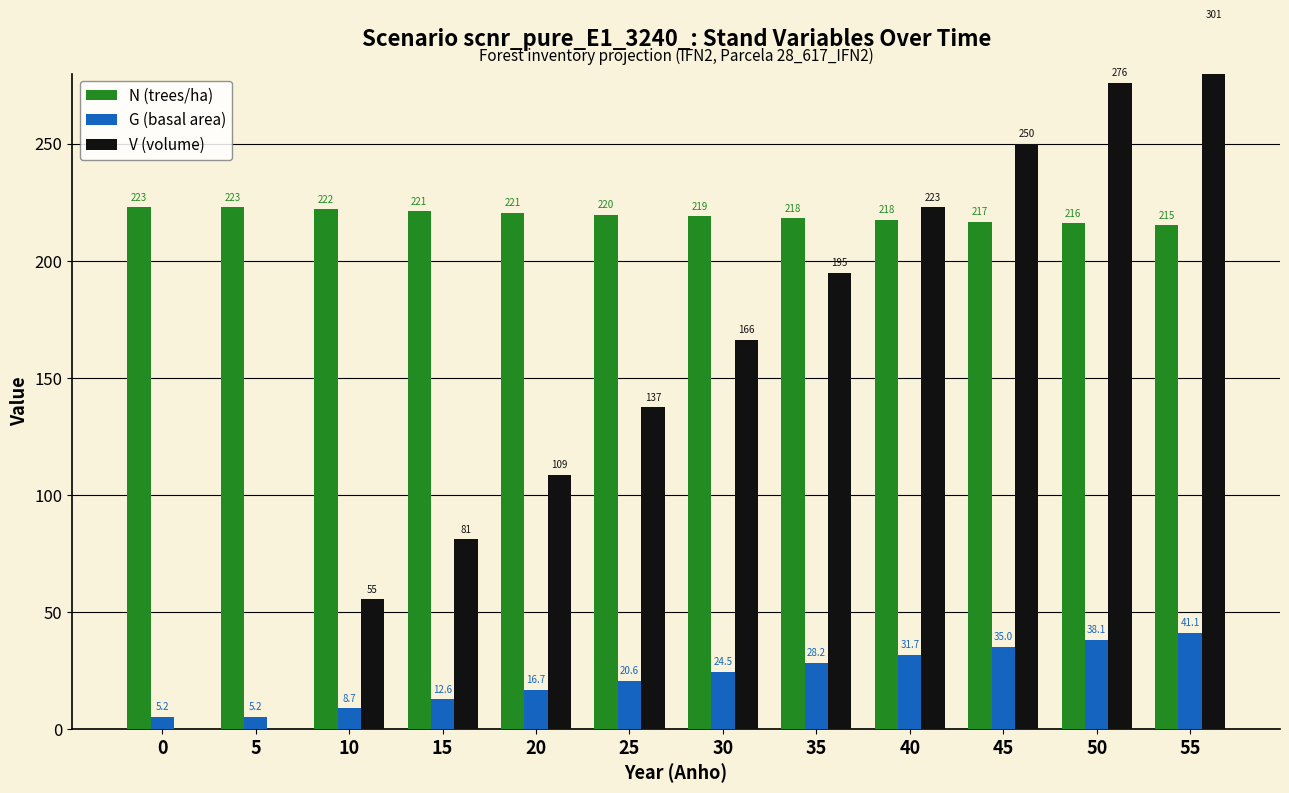

Between 0 and 25, which series saw the biggest shift?

V (volume)